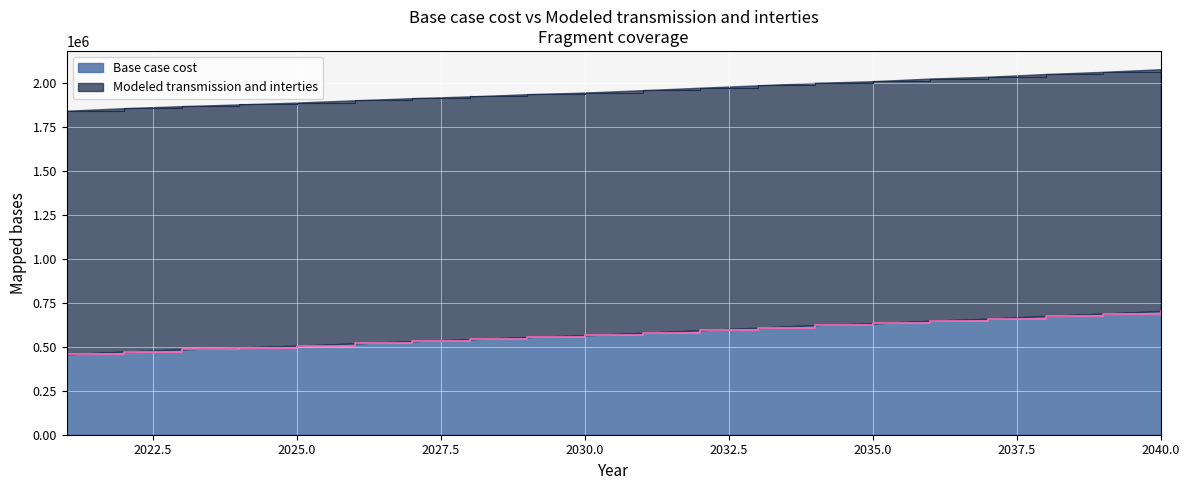

Does the chart display data point markers on the line(s)?

No